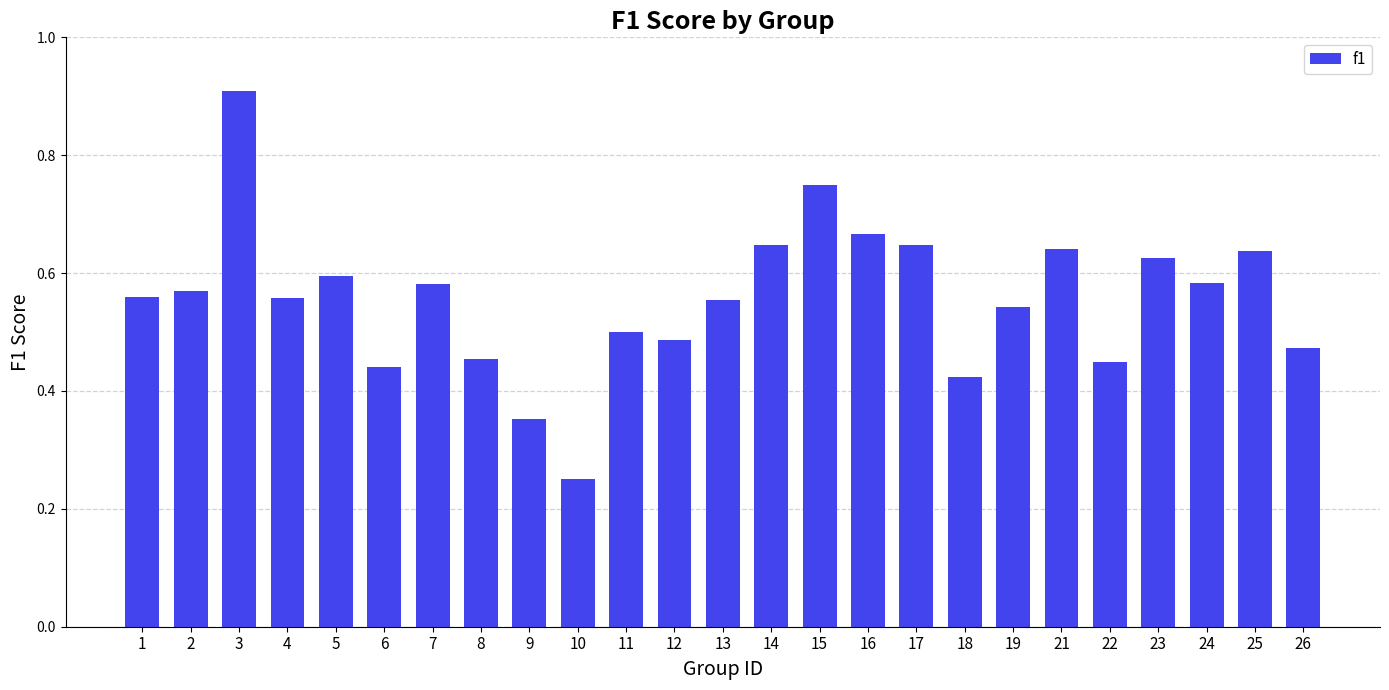

How many values are between 0 and 1?

25